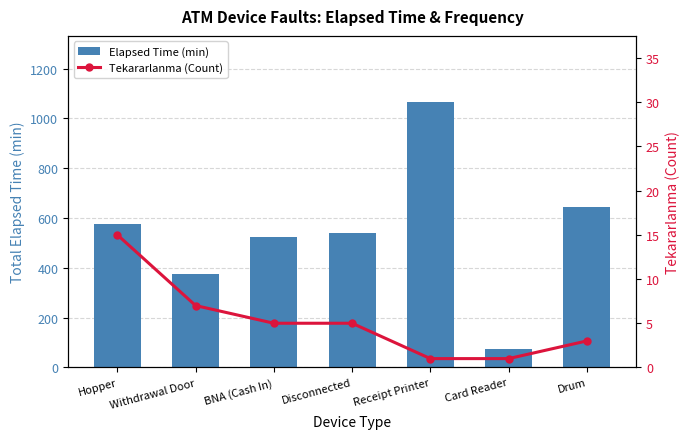

The value of Elapsed Time (min) at Withdrawal Door is 375. True or false?

True